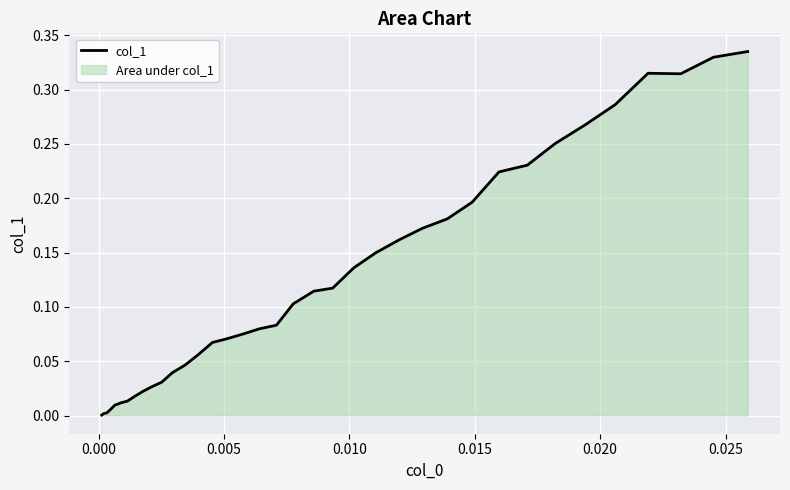

Is it true that the value at 0.025 is 0.0?

False